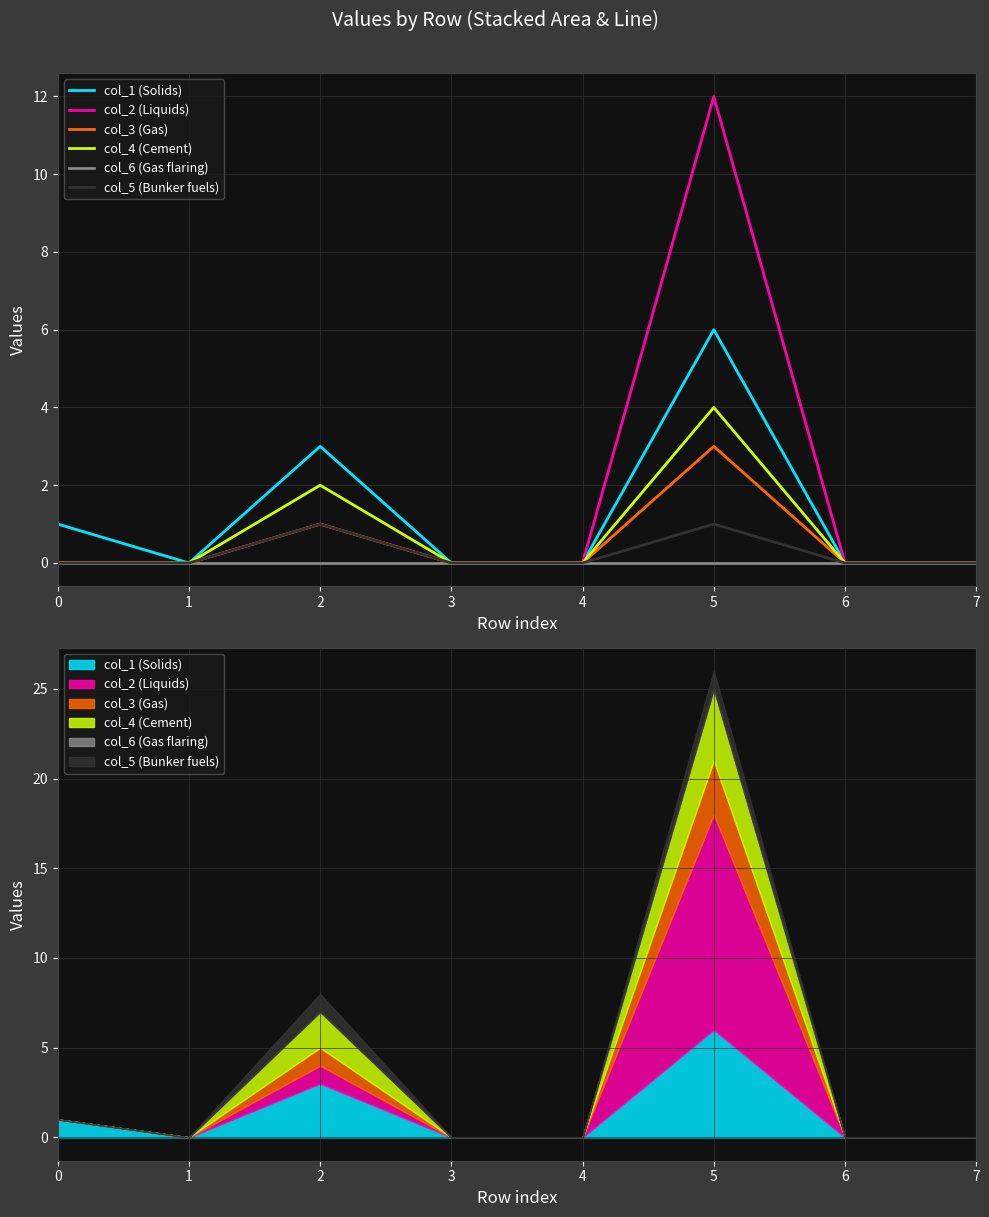

What is the sum of all col_1 (Solids) values?

10